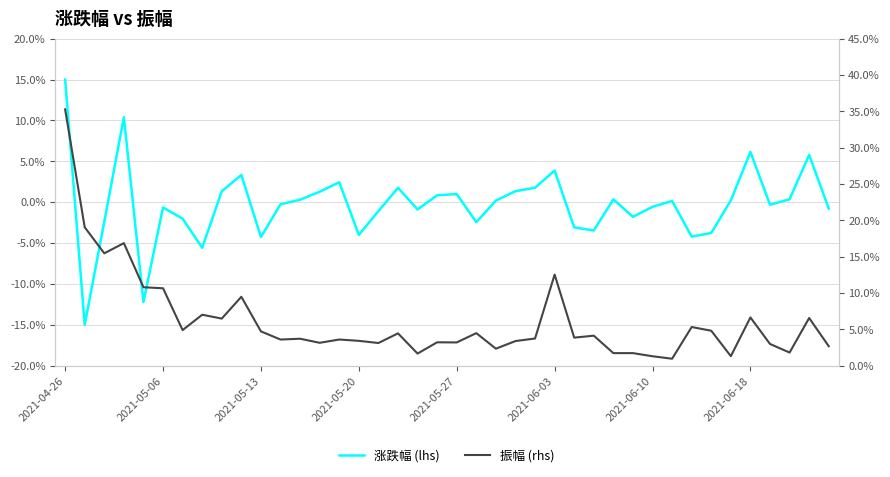

Which series has the widest spread of values?

振幅 (rhs)